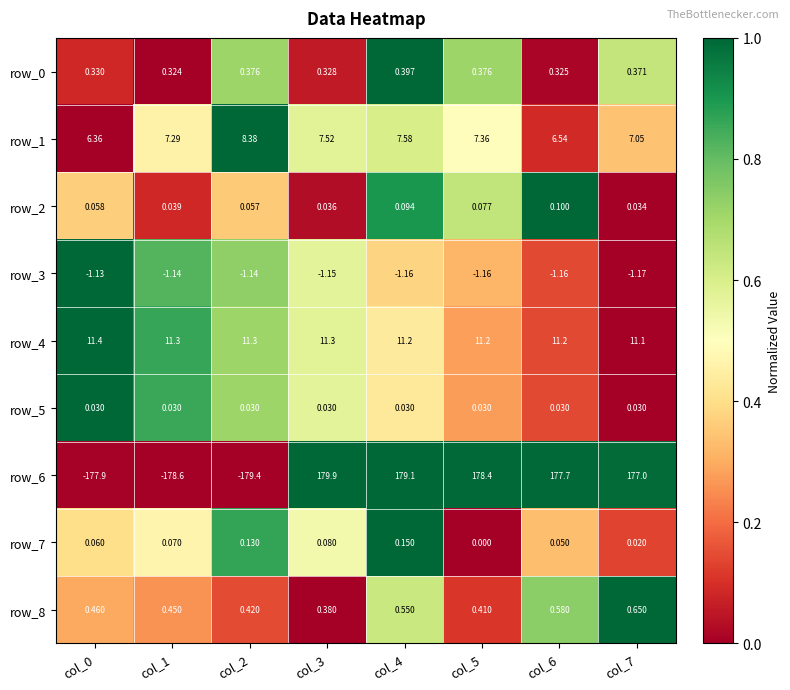

What is the greatest value displayed?

179.9